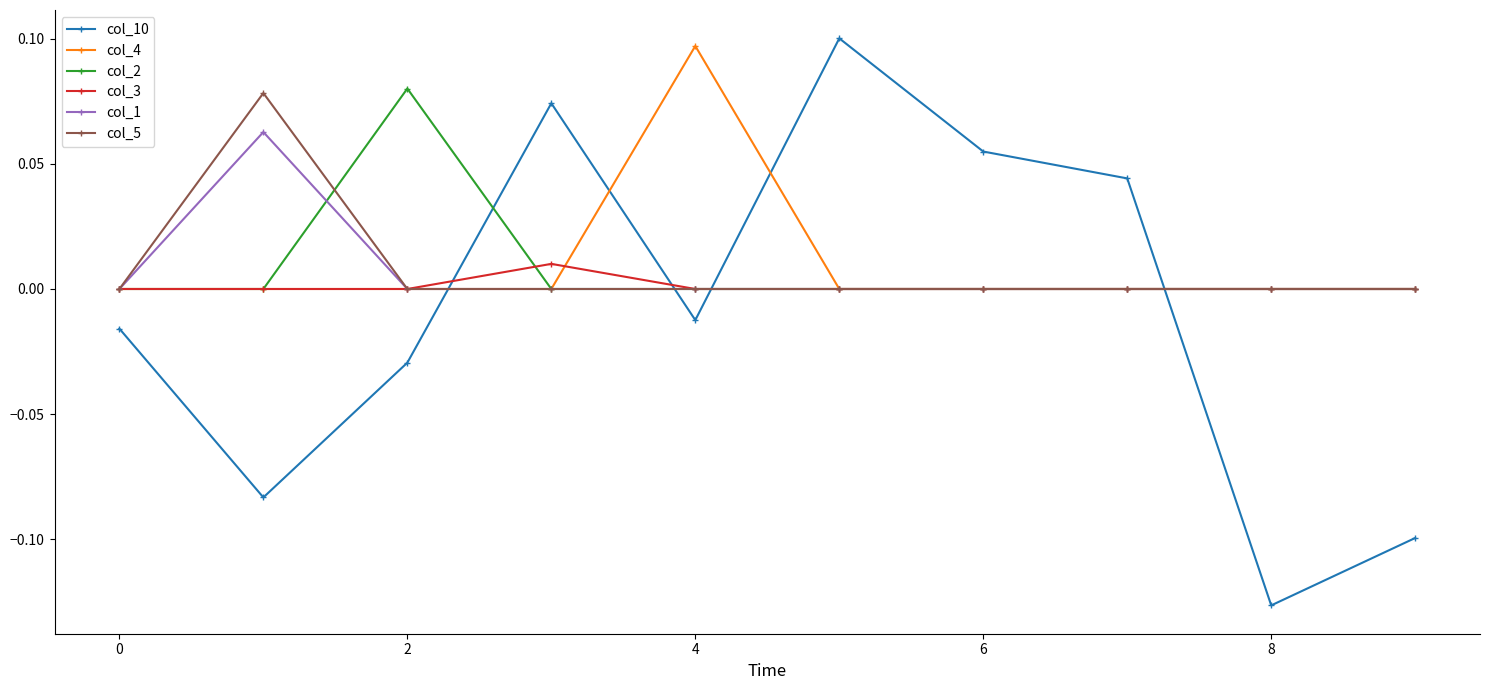

After their last crossing, which series has the higher values: col_10 or col_5?

col_5